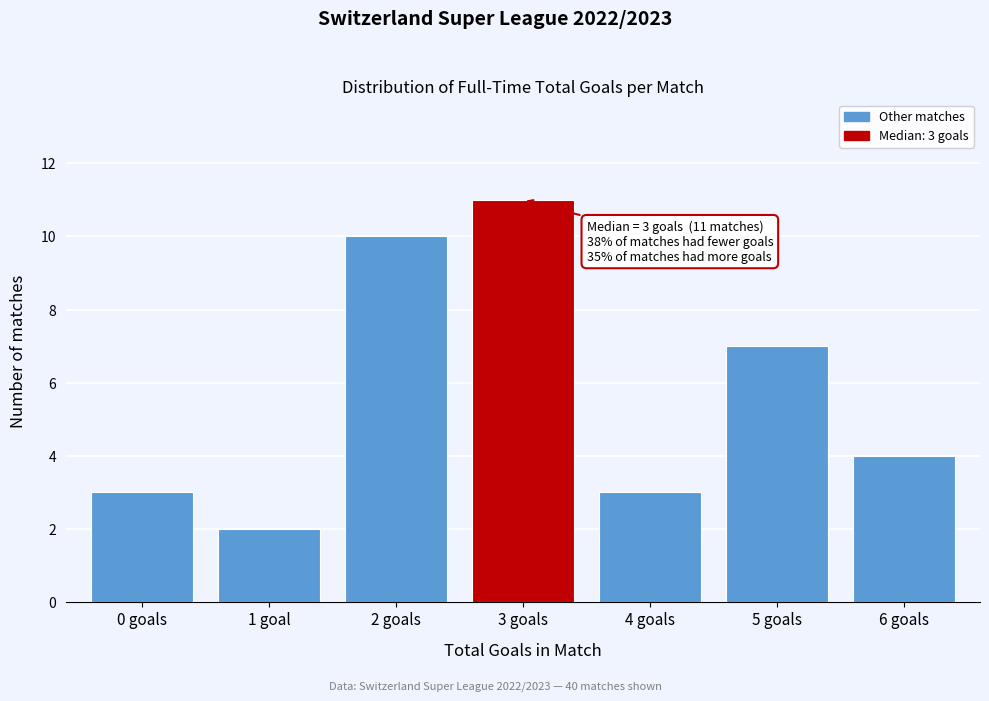

Reading left to right, list all the values displayed in this chart.

3	2	10	11	3	7	4